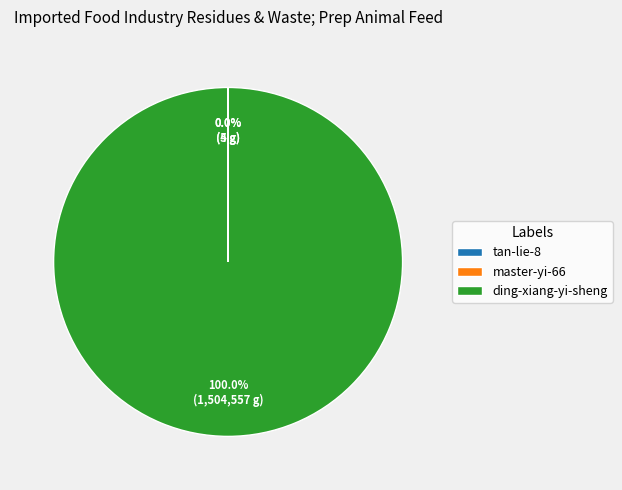

Is there any slice that represents more than half of the pie?

Yes